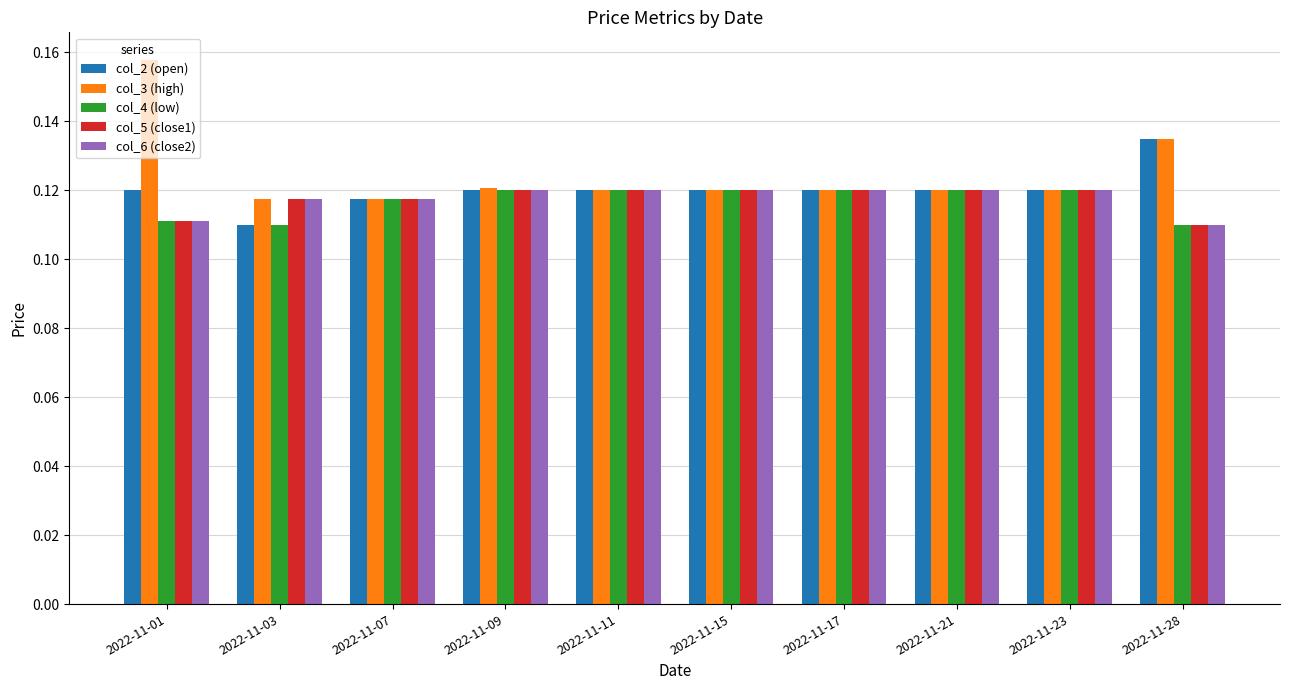

How many col_5 (close1) values are between 0 and 1?

10